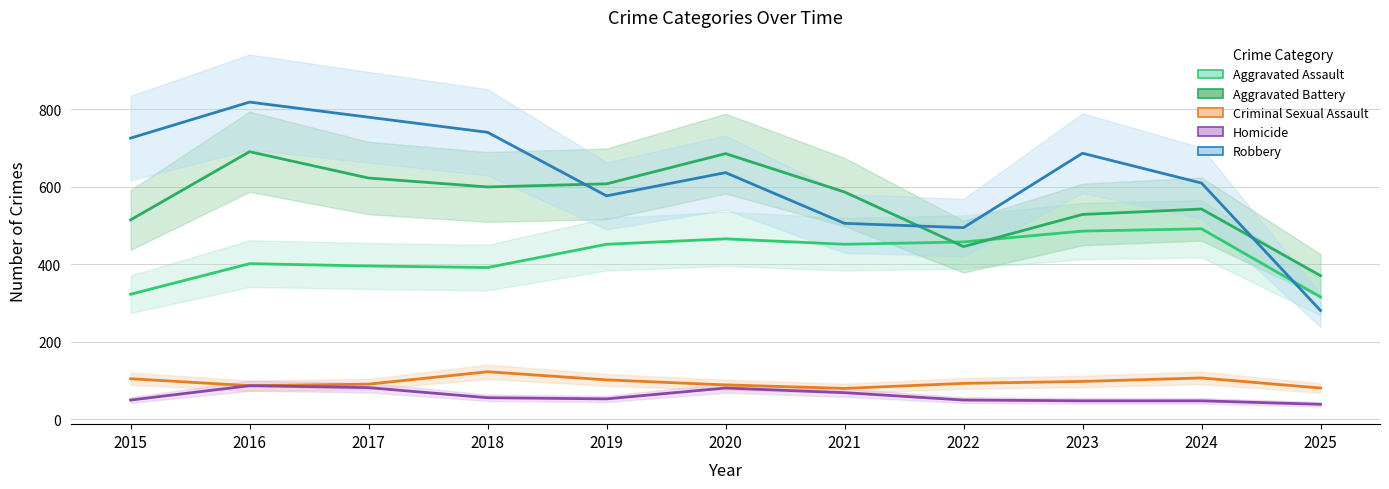

How many times do Aggravated Assault and Aggravated Battery cross each other?

2